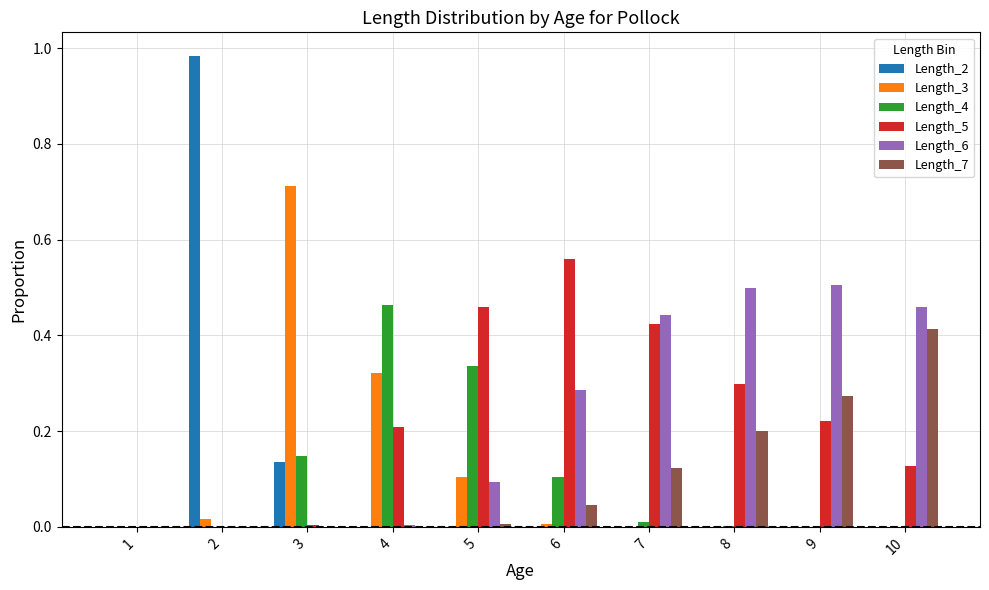

Which series has the widest spread of values?

Length_2